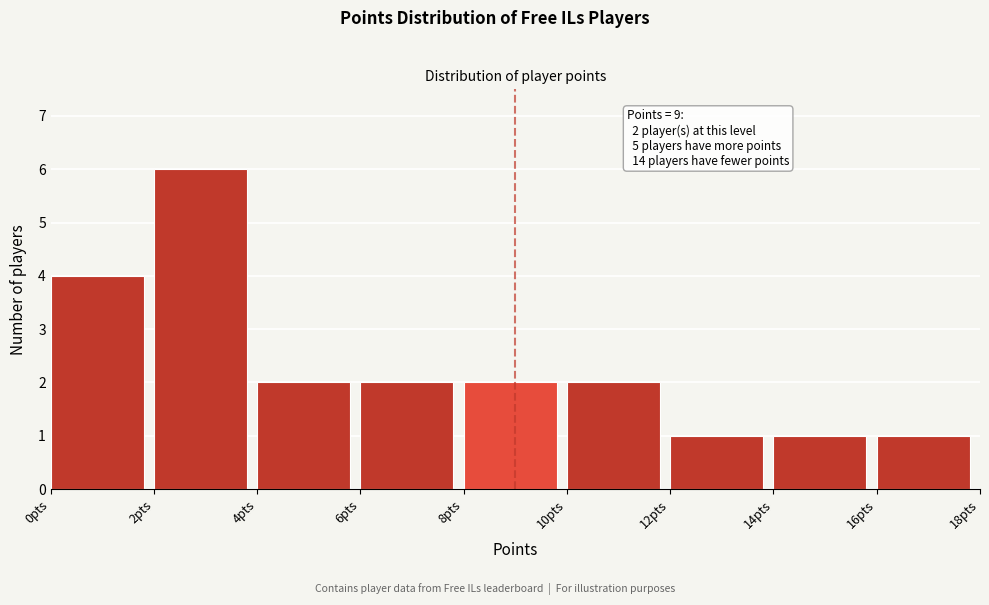

Over which range of the x-axis is the bar tallest?

2 to 4